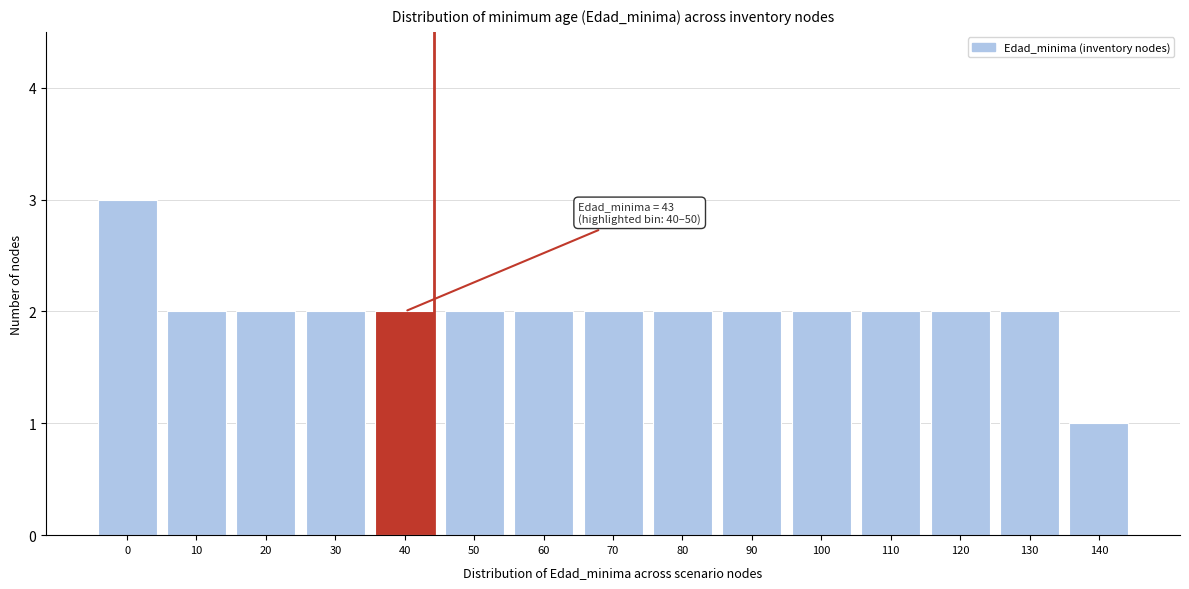

Reading left to right, extract all data points from this chart.

3	2	2	2	2	2	2	2	2	2	2	2	2	2	1